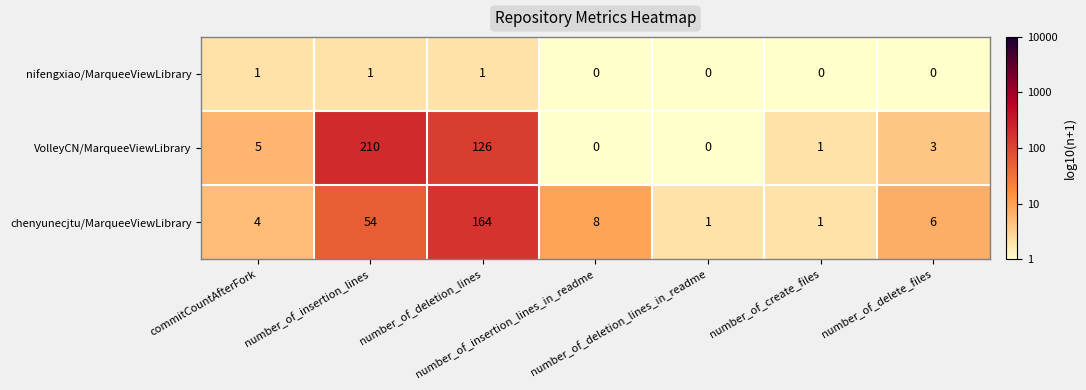

What is the total value across all series at number_of_delete_files?

9